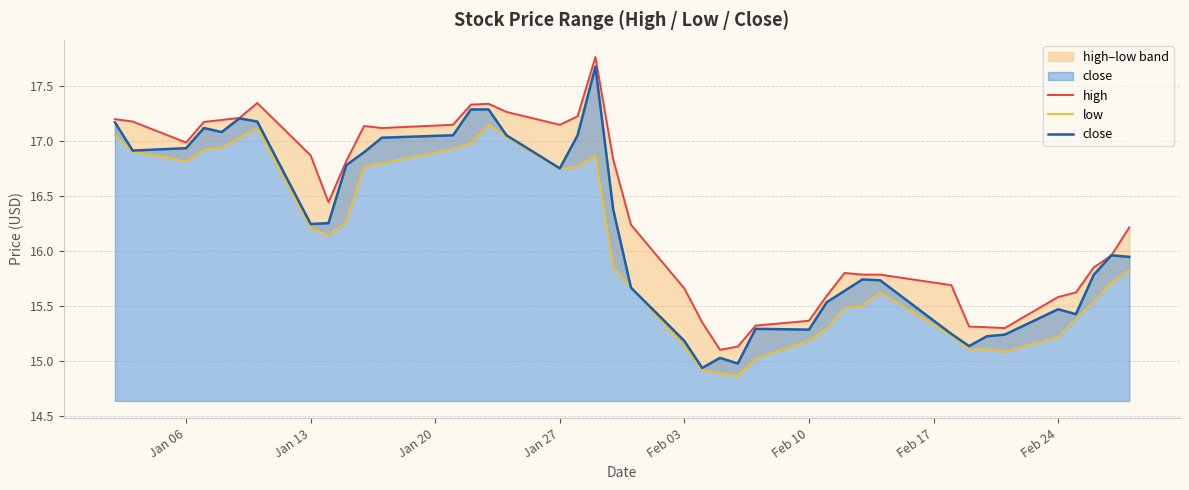

The close series shows 15.5 at Feb 24. True or false?

True